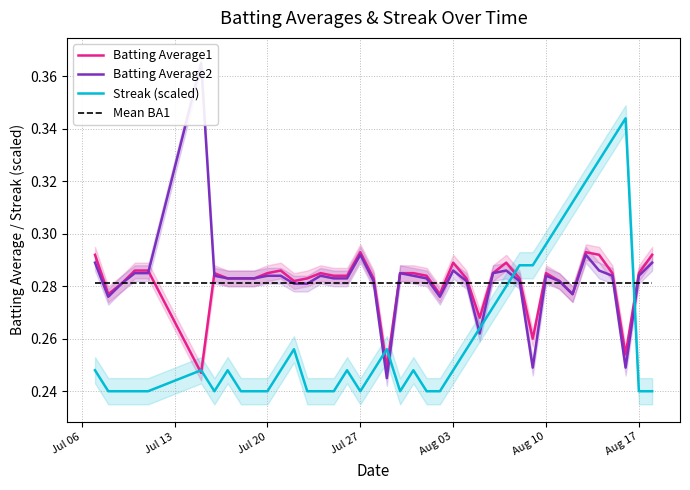

True or false: Batting Average2 has a value of 0.1 at 14.

False